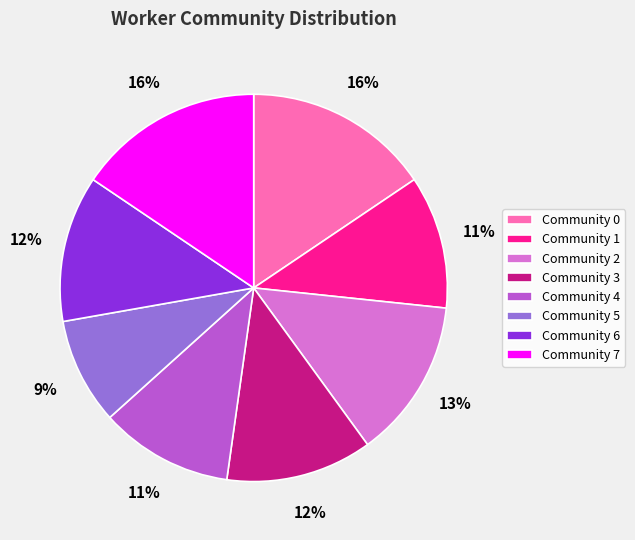

To the nearest percent, what is the combined percentage of Community 3 and Community 1?

23%